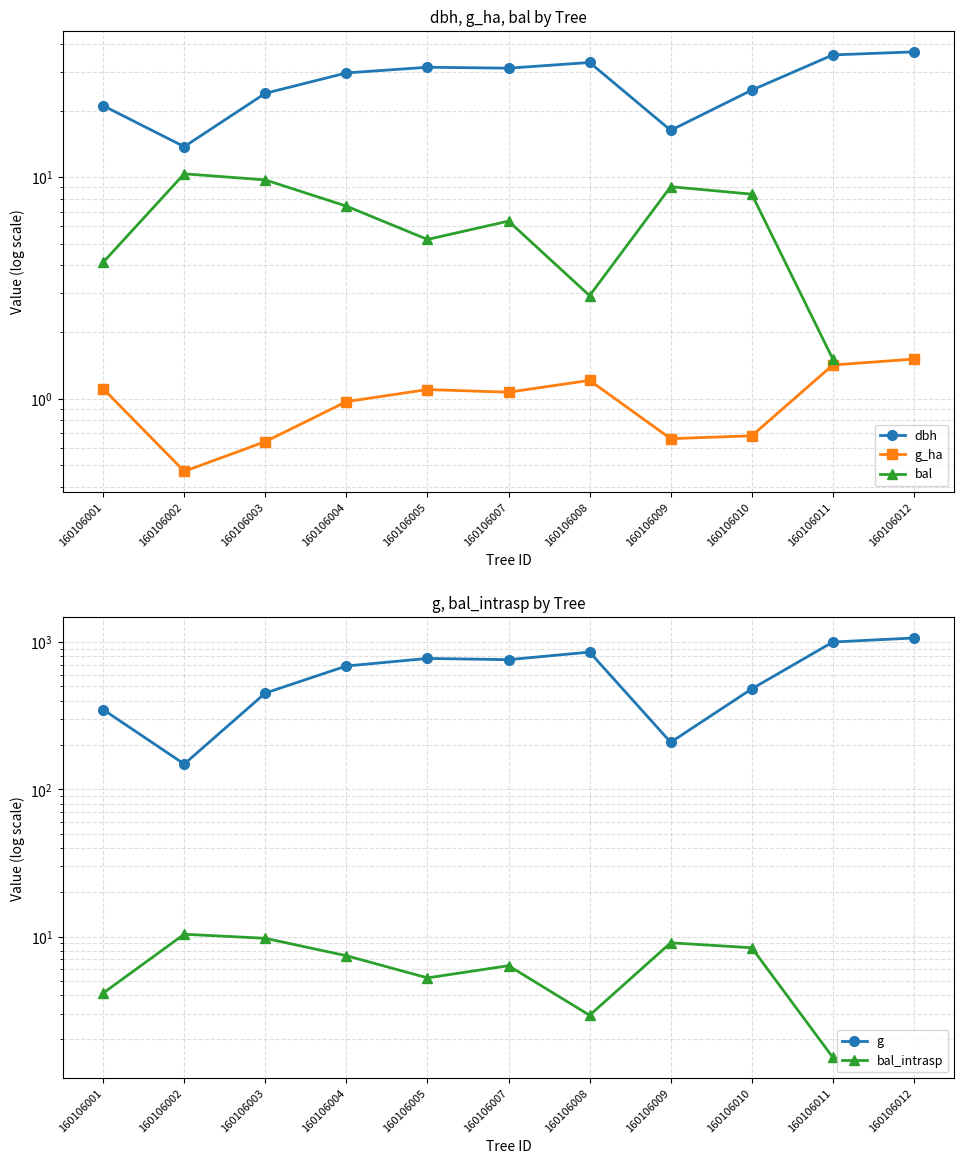

What is the spread (max minus min) of values at 160106004?

687.2